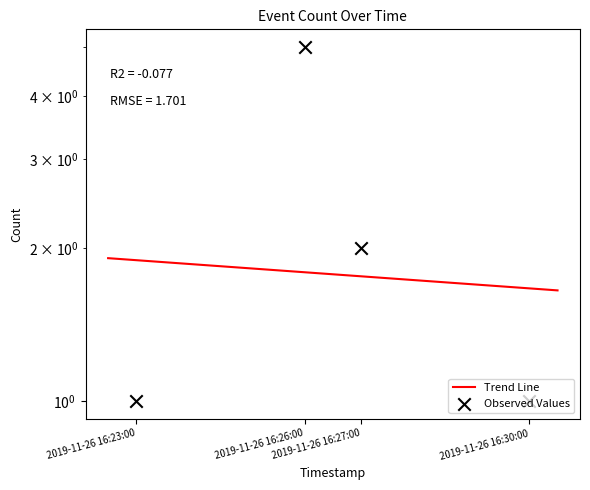

Between 2019-11-26 16:23:00 and 2019-11-26 16:27:00, which is larger?

2019-11-26 16:27:00